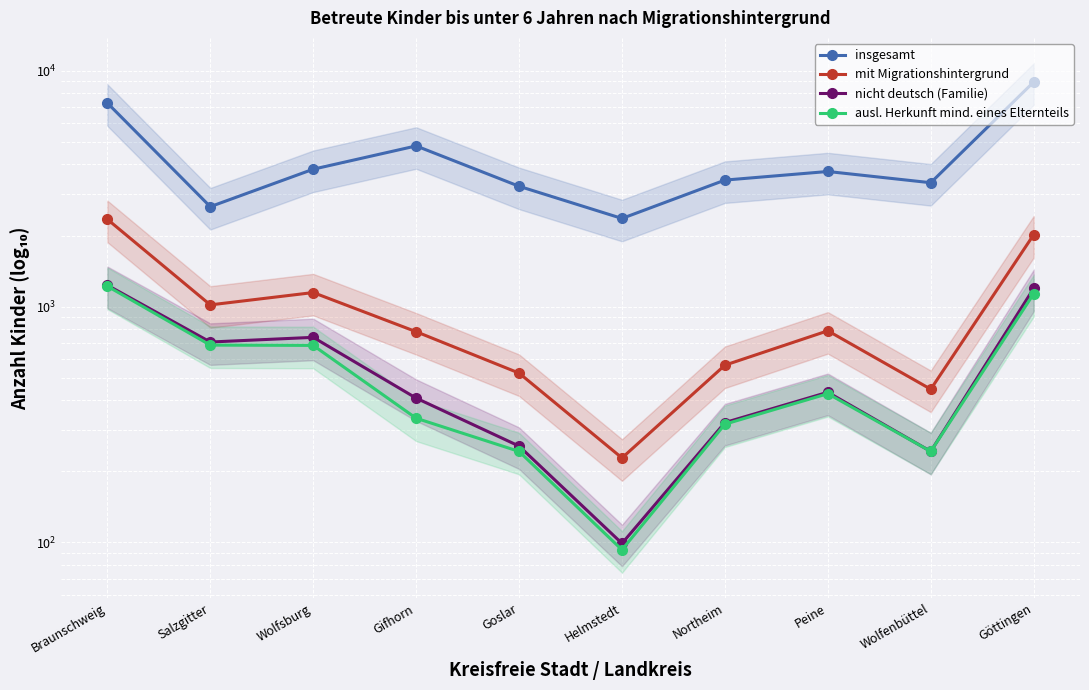

Which series has the widest spread of values?

insgesamt